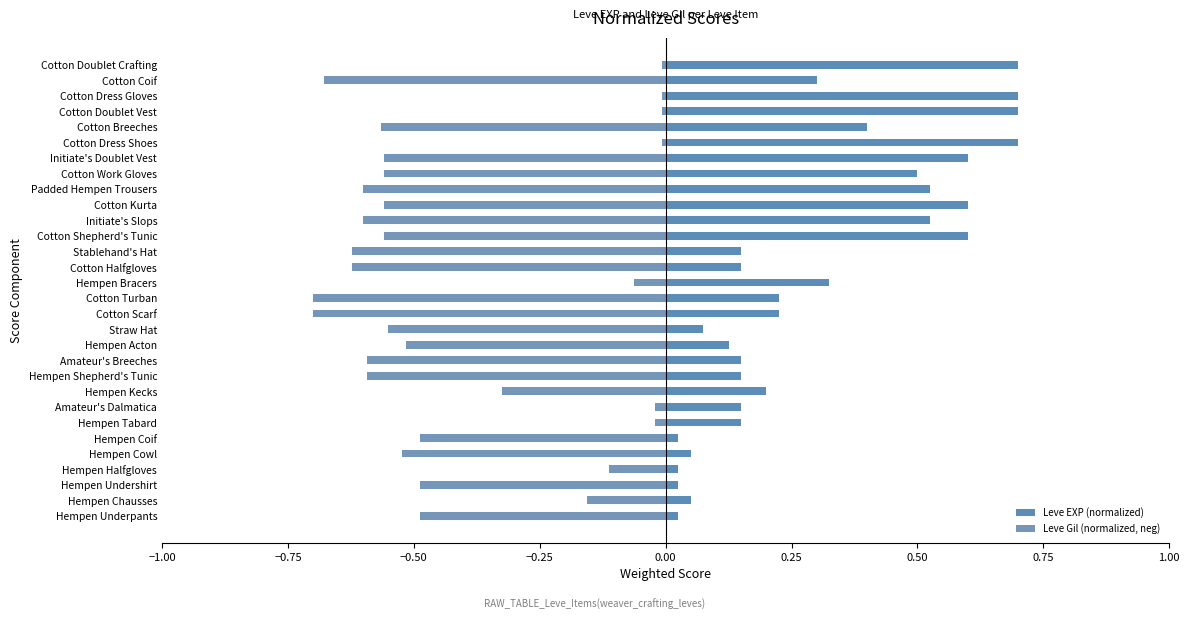

Rank the series by their average value, from lowest to highest.

Leve Gil (normalized, neg), Leve EXP (normalized)